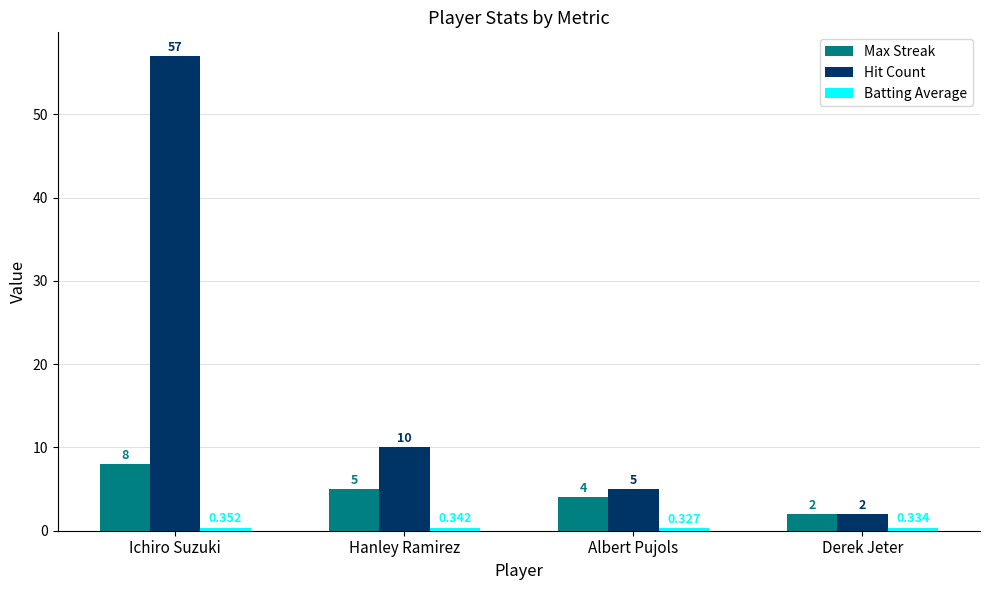

What is the label of the 1st bar from the right?

Derek Jeter